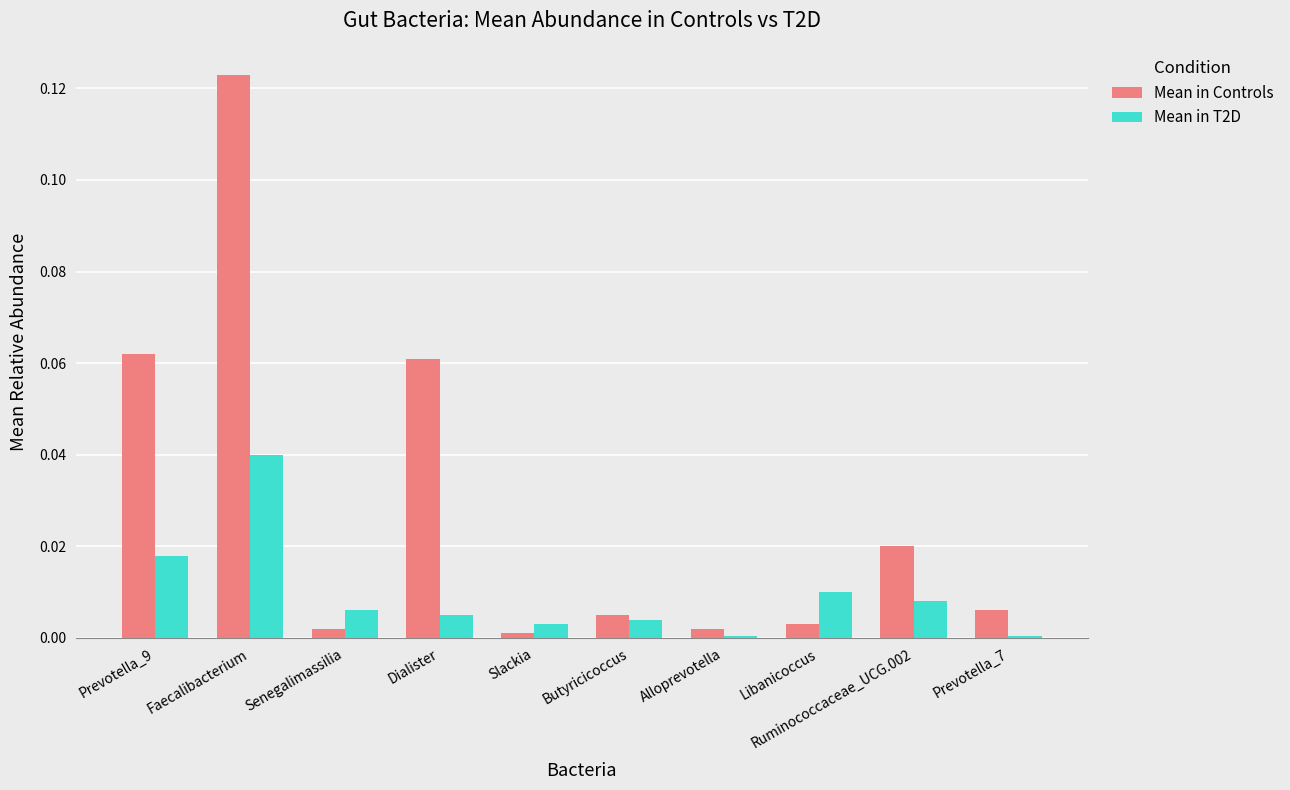

Is it true that Mean in Controls equals 0.0 at Libanicoccus?

True